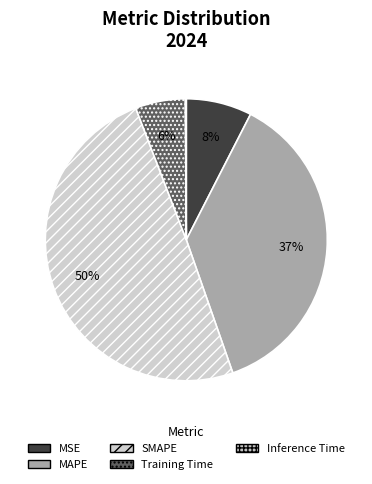

Rank the categories by value from lowest to highest.

Inference Time, Training Time, MSE, MAPE, SMAPE